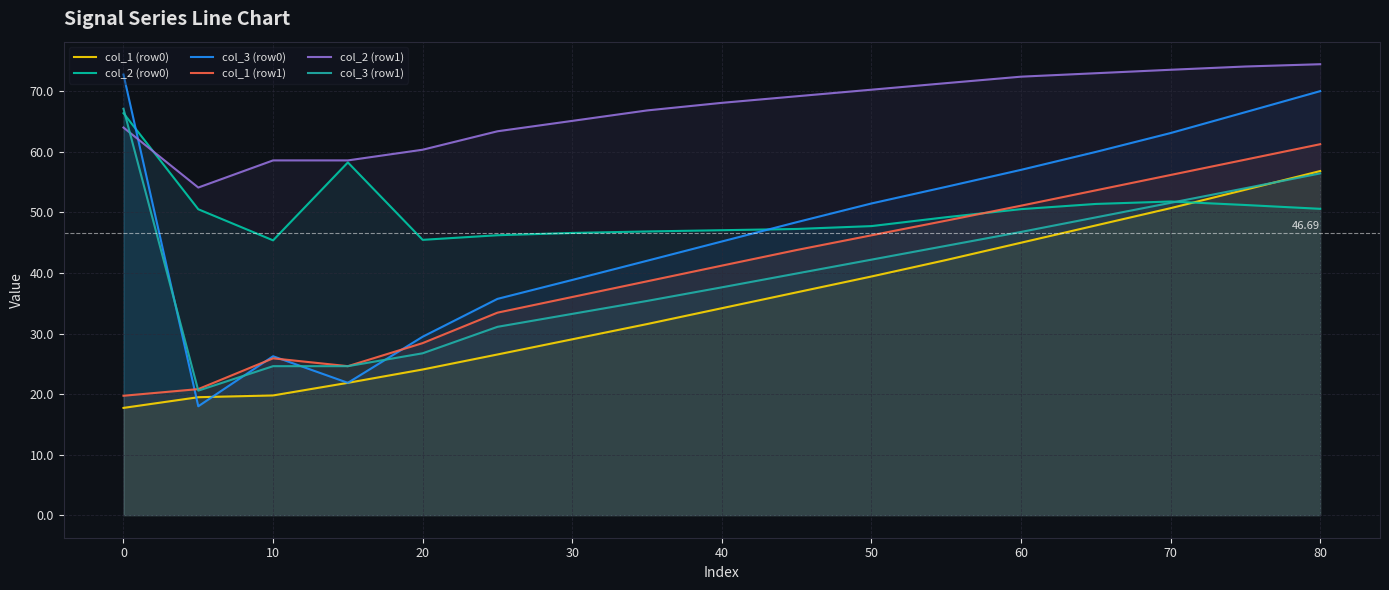

Is the value of col_3 (row1) at 90 greater than the value of col_2 (row0) at 80?

No